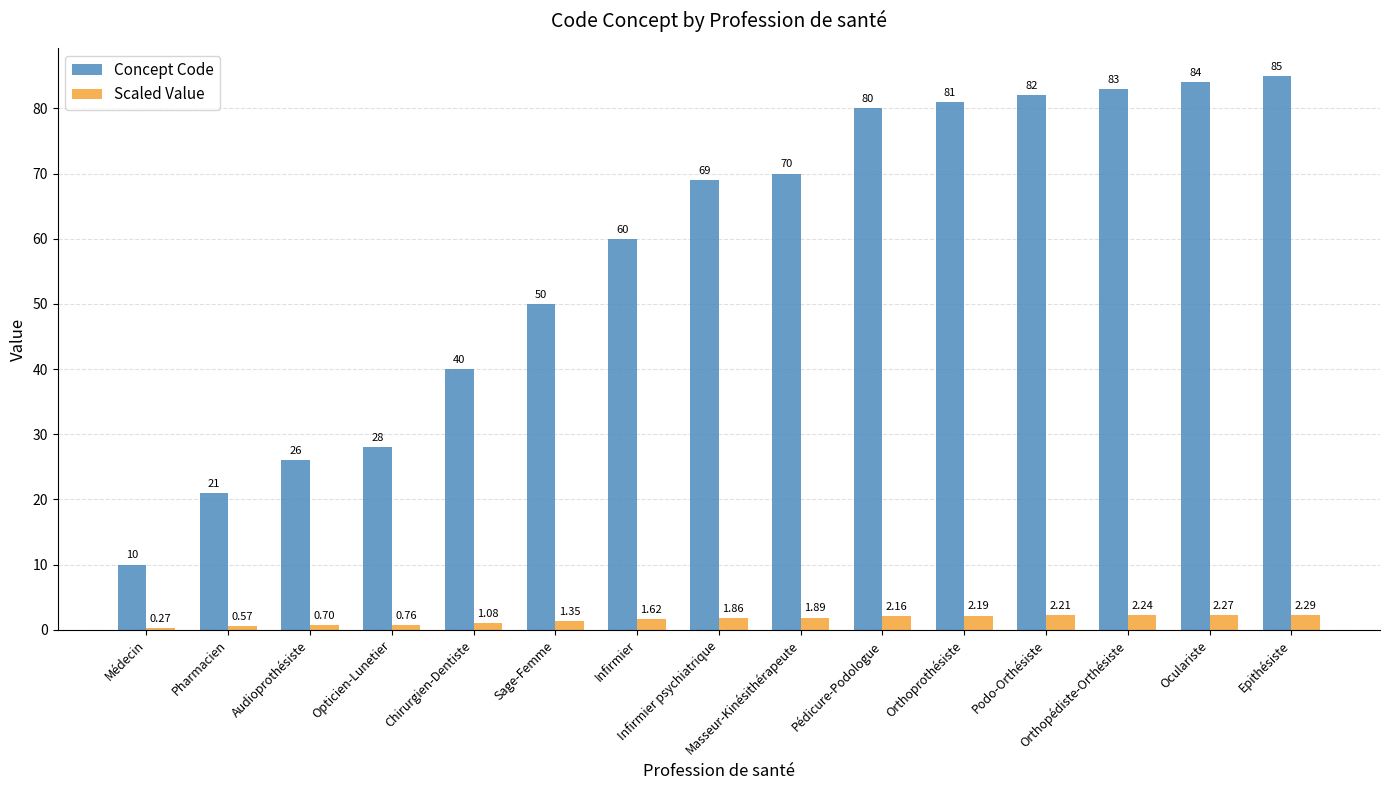

Are the bars horizontal?

No